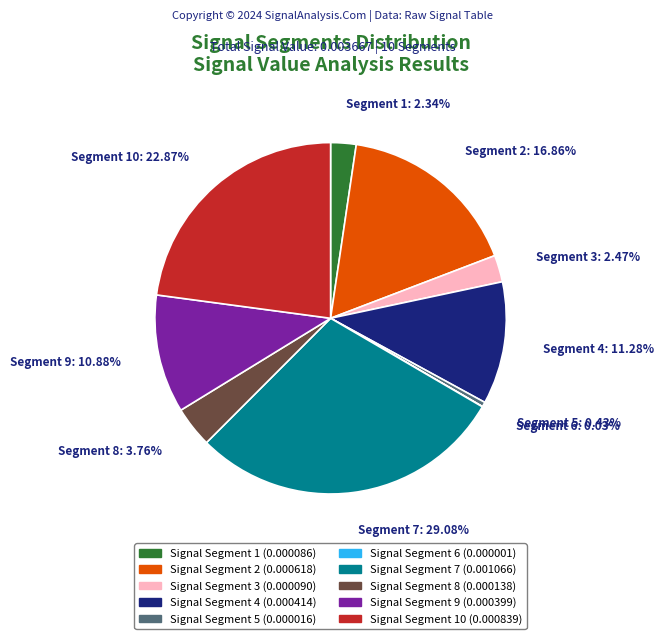

Is there any slice that represents more than half of the pie?

No